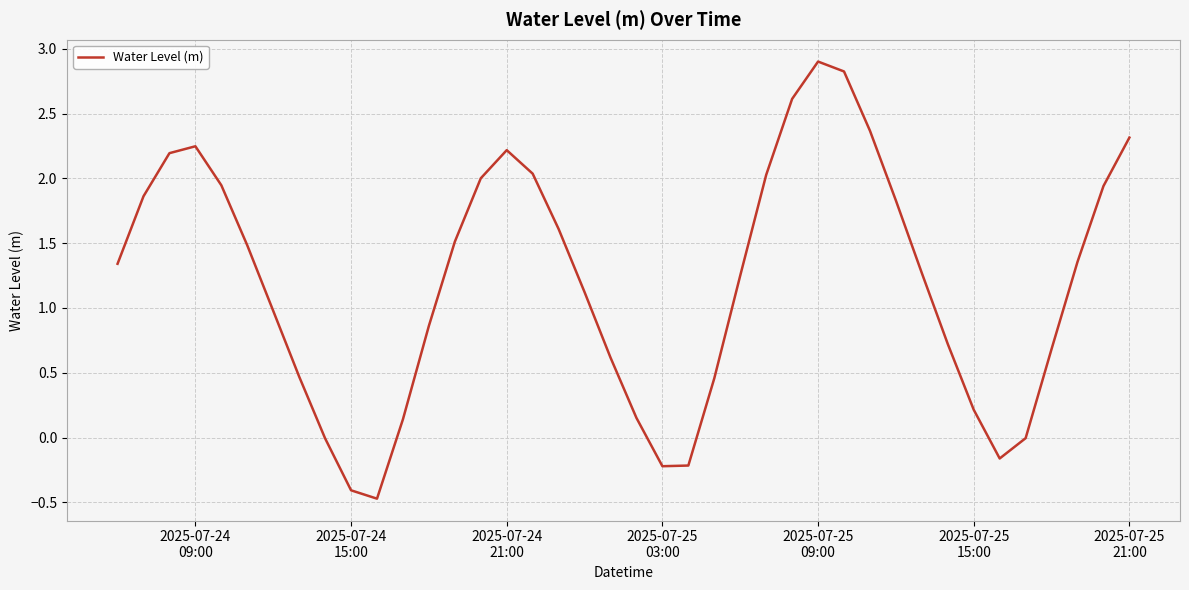

True or false: the data has more than 0 interior local peaks.

True